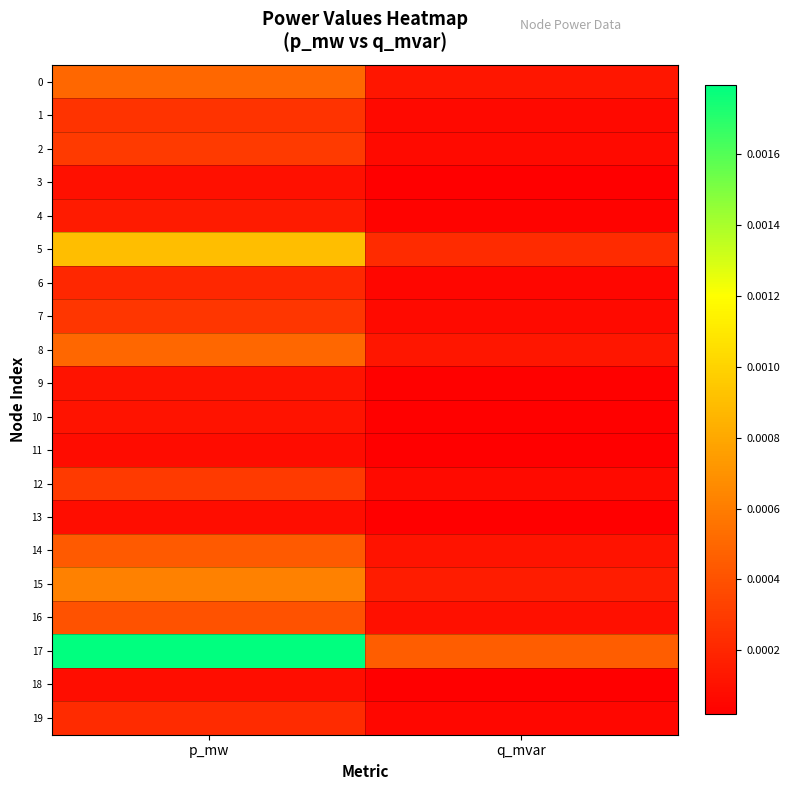

Which series has the largest total across all categories?

17